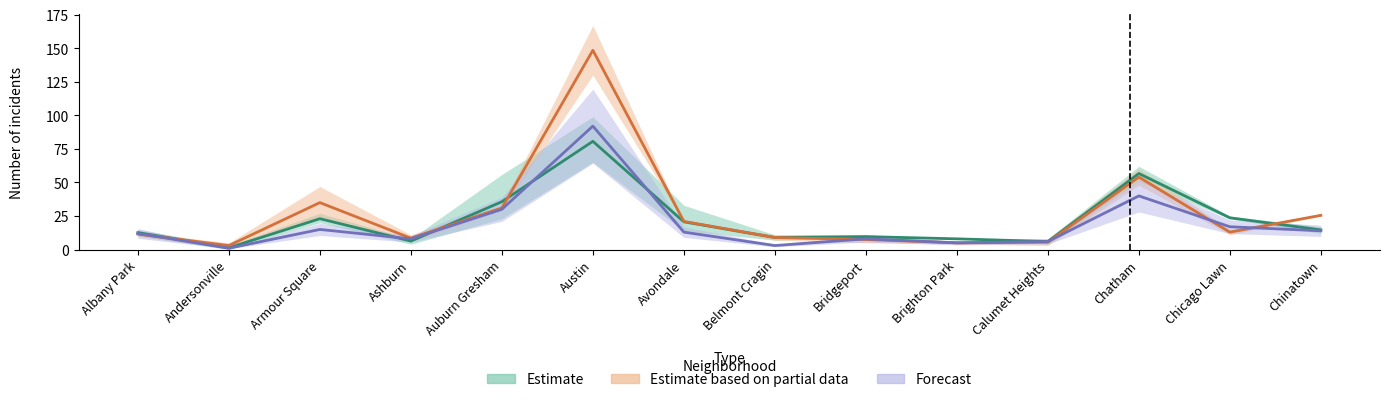

What is the approximate value of Forecast at Chinatown?

14.0